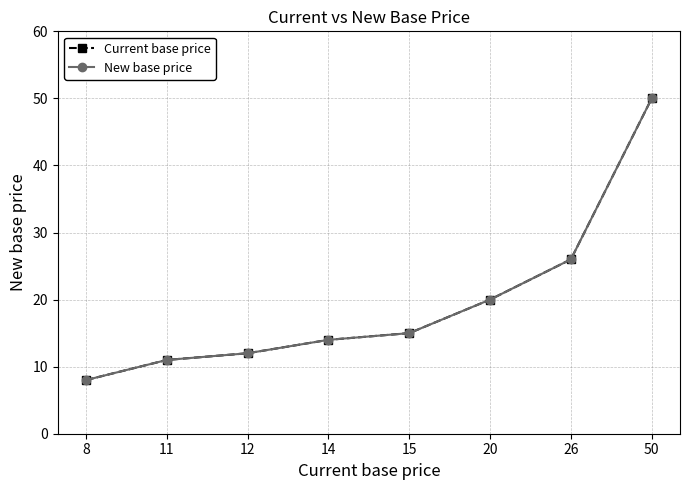

Which series has the largest total across all categories?

Current base price